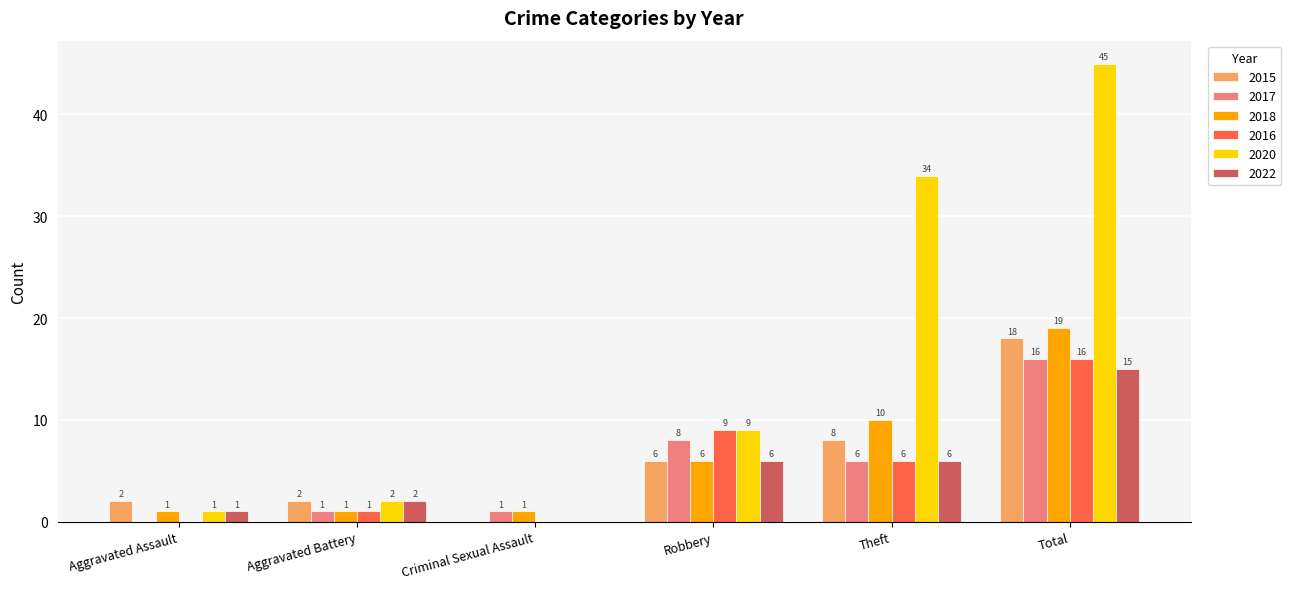

How many groups of bars are there?

6